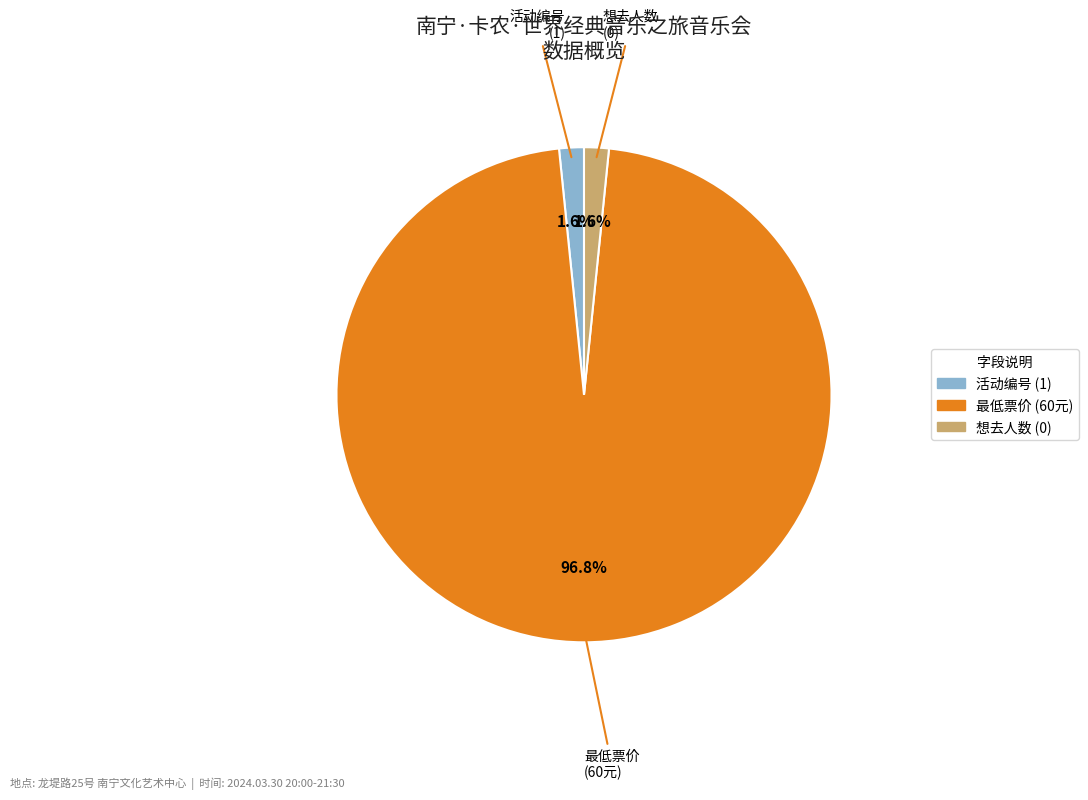

Is there any slice that represents more than half of the pie?

Yes